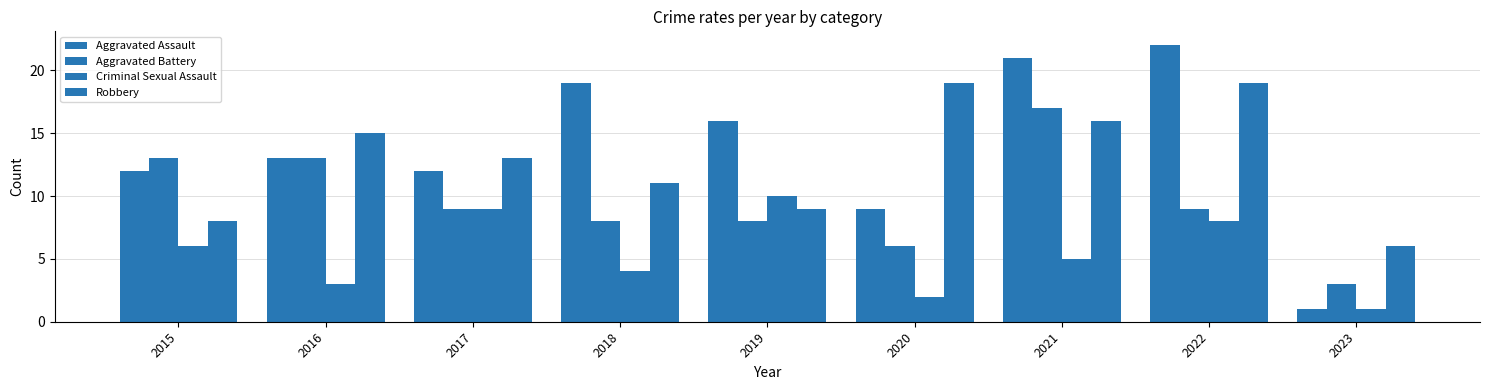

How many bars are there in each group?

4